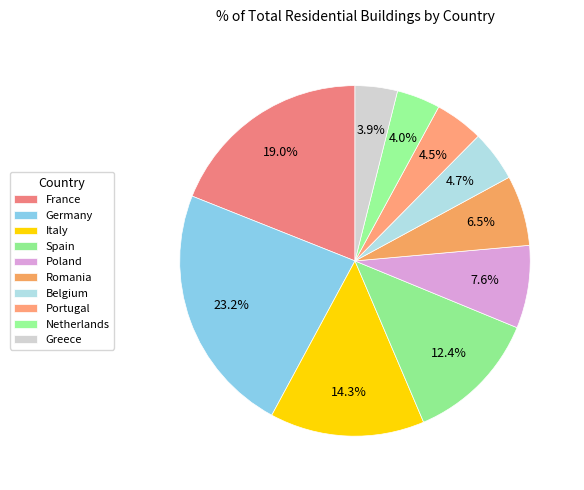

To the nearest percent, what is the average slice percentage?

10%